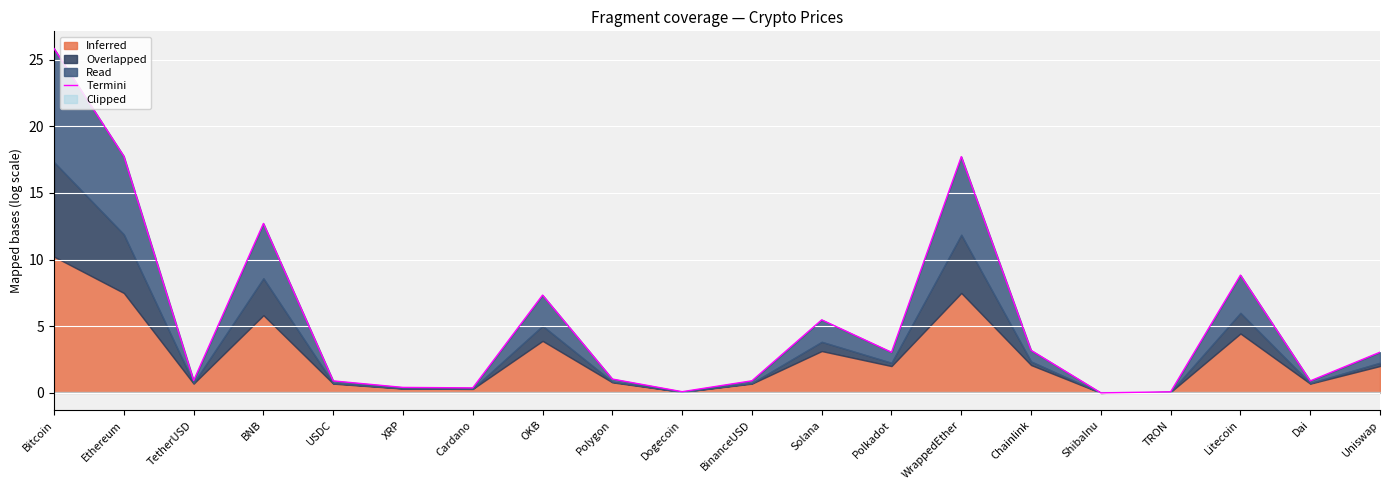

Between BinanceUSD and BNB, which is larger?

BNB